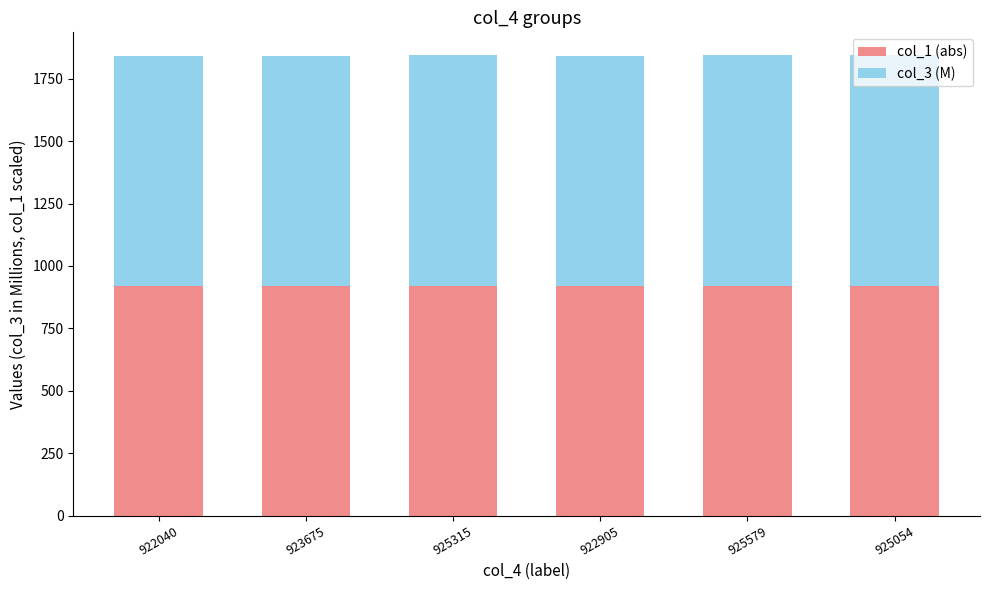

What is the sum of all col_1 (abs) values?

5509.0